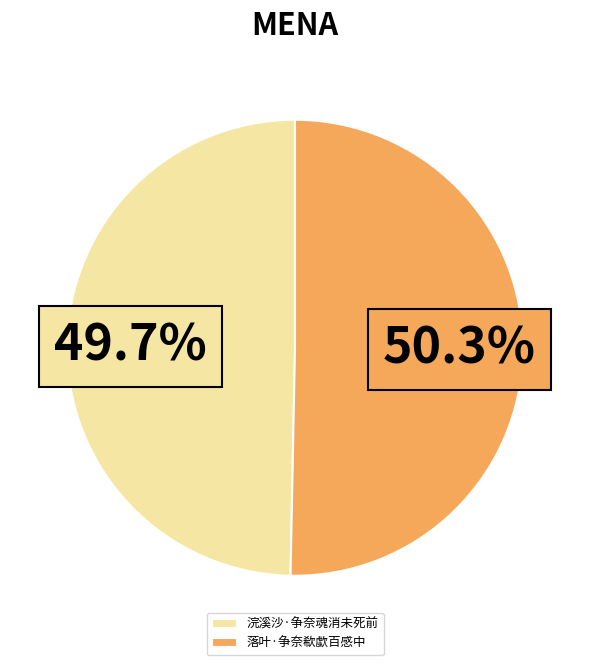

True or false: 落叶·争奈欷歔百感中 accounts for 50% of the total.

True